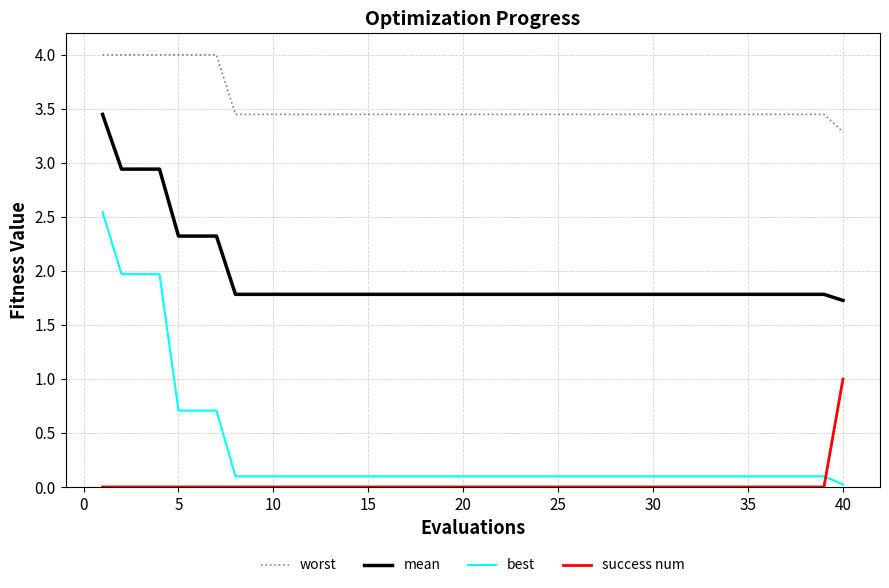

Which series has the largest range (max minus min)?

best